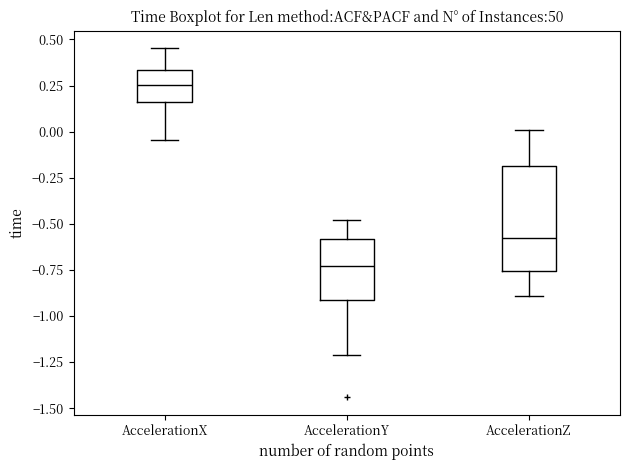

Where does the median line of the box for AccelerationY sit on the y-axis? The values are not printed on the chart, so give them approximately, as read against the axis.

-0.75